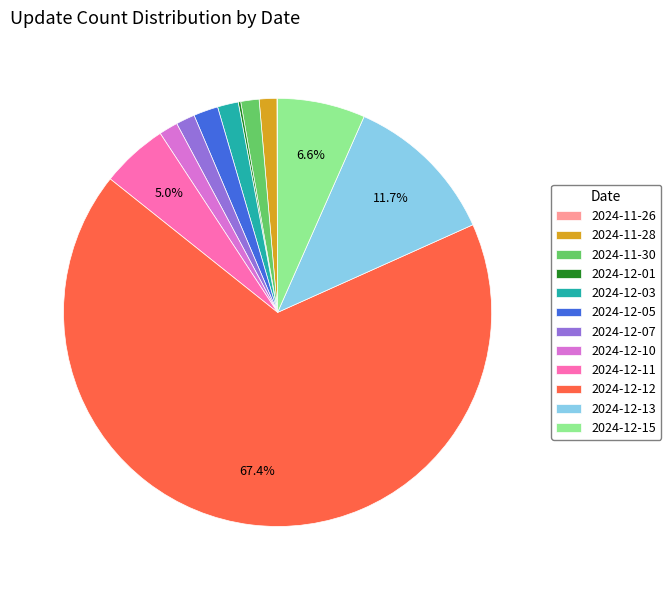

Approximately how many times larger is the value at 2024-12-03 compared to 2024-12-10?

1.1